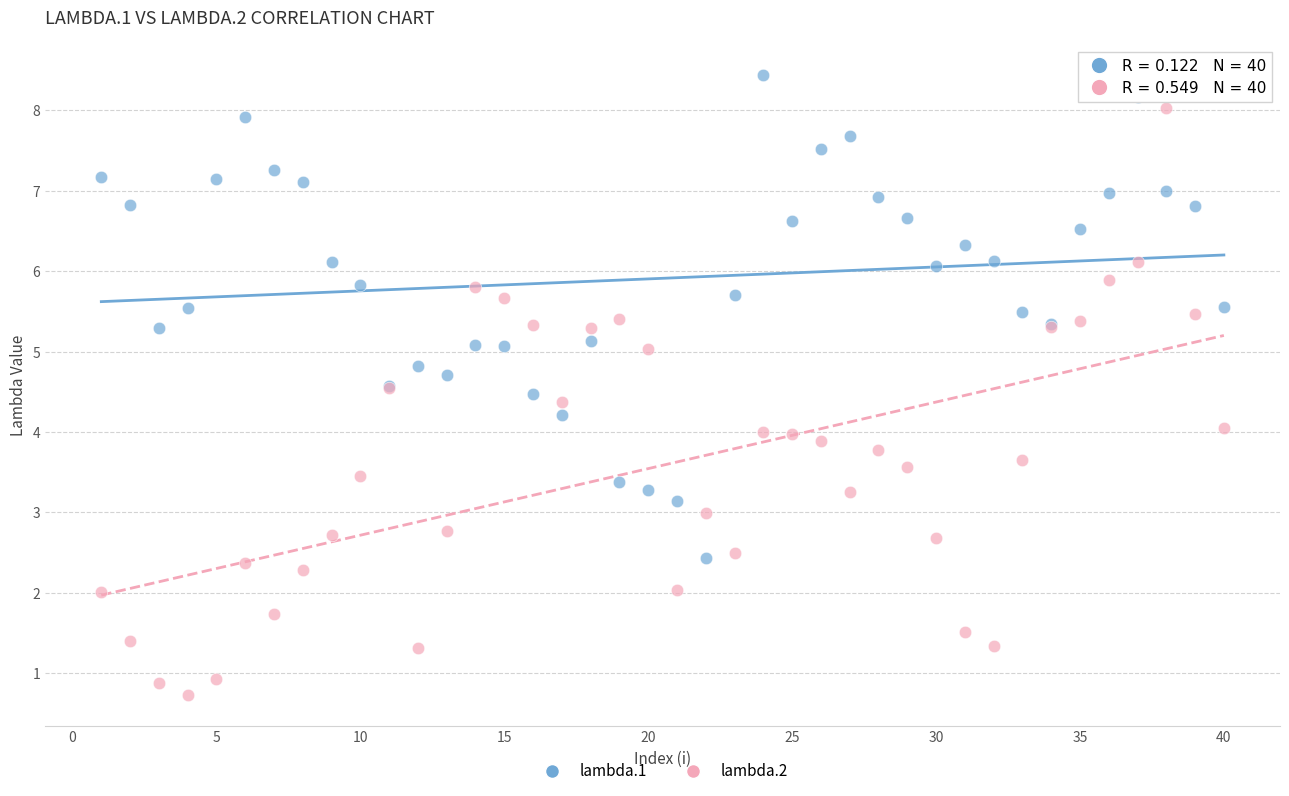

Which series contains the highest Y value?

lambda.1